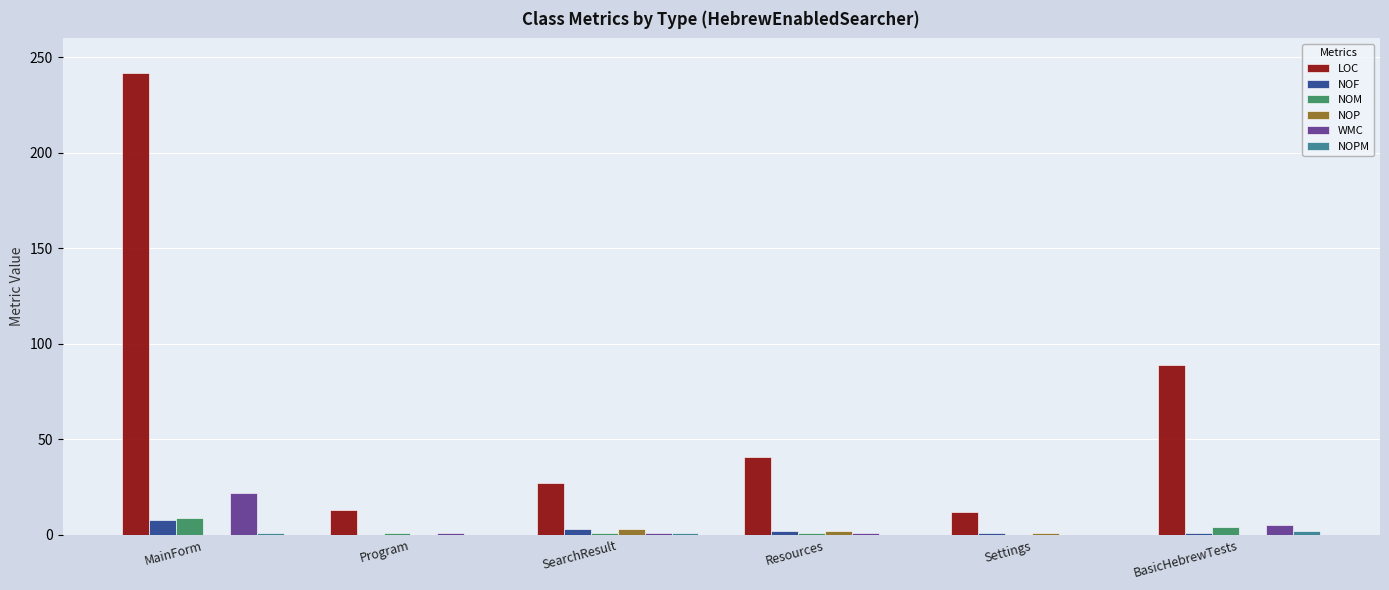

What is the maximum value shown in the chart?

242